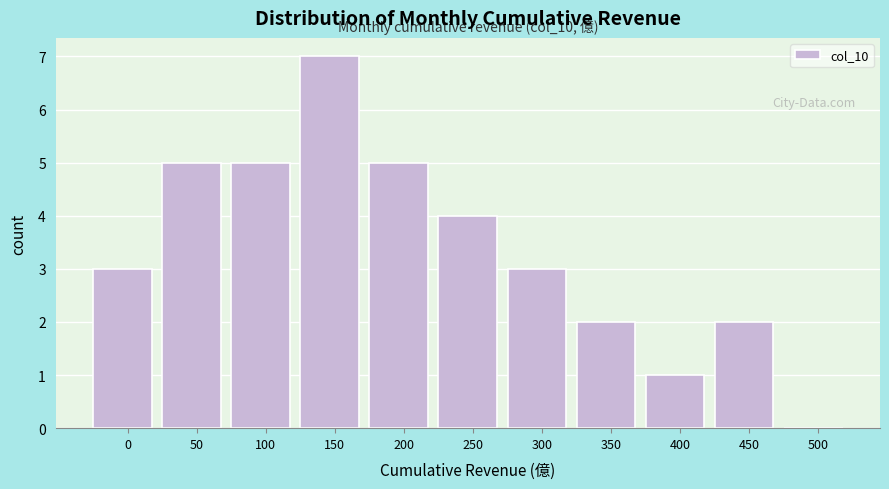

Reading right to left, list all the values displayed in this chart.

500=0	450=2	400=1	350=2	300=3	250=4	200=5	150=7	100=5	50=5	0=3